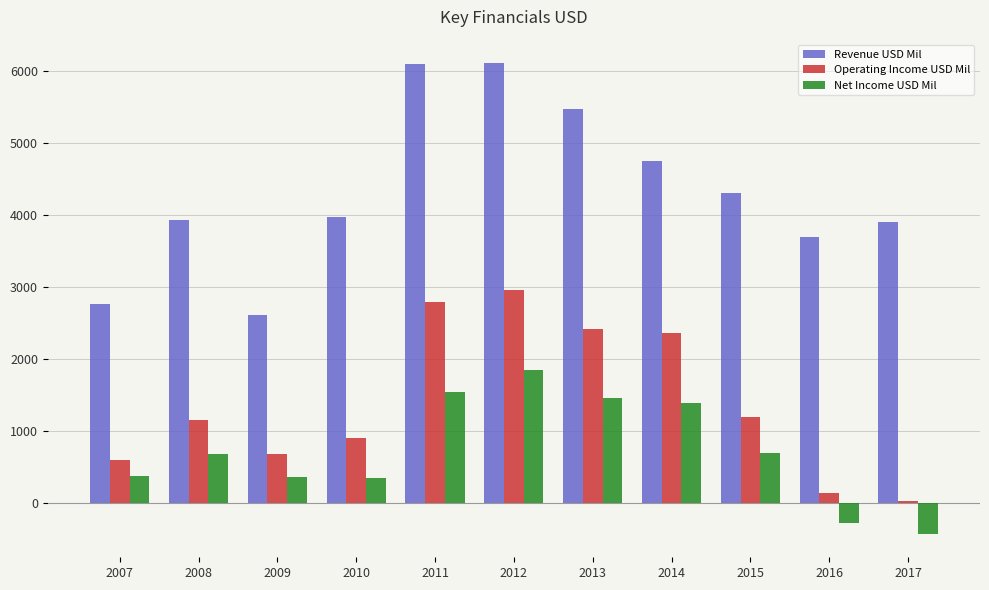

Which series changed the most between 2009 and 2010?

Revenue USD Mil